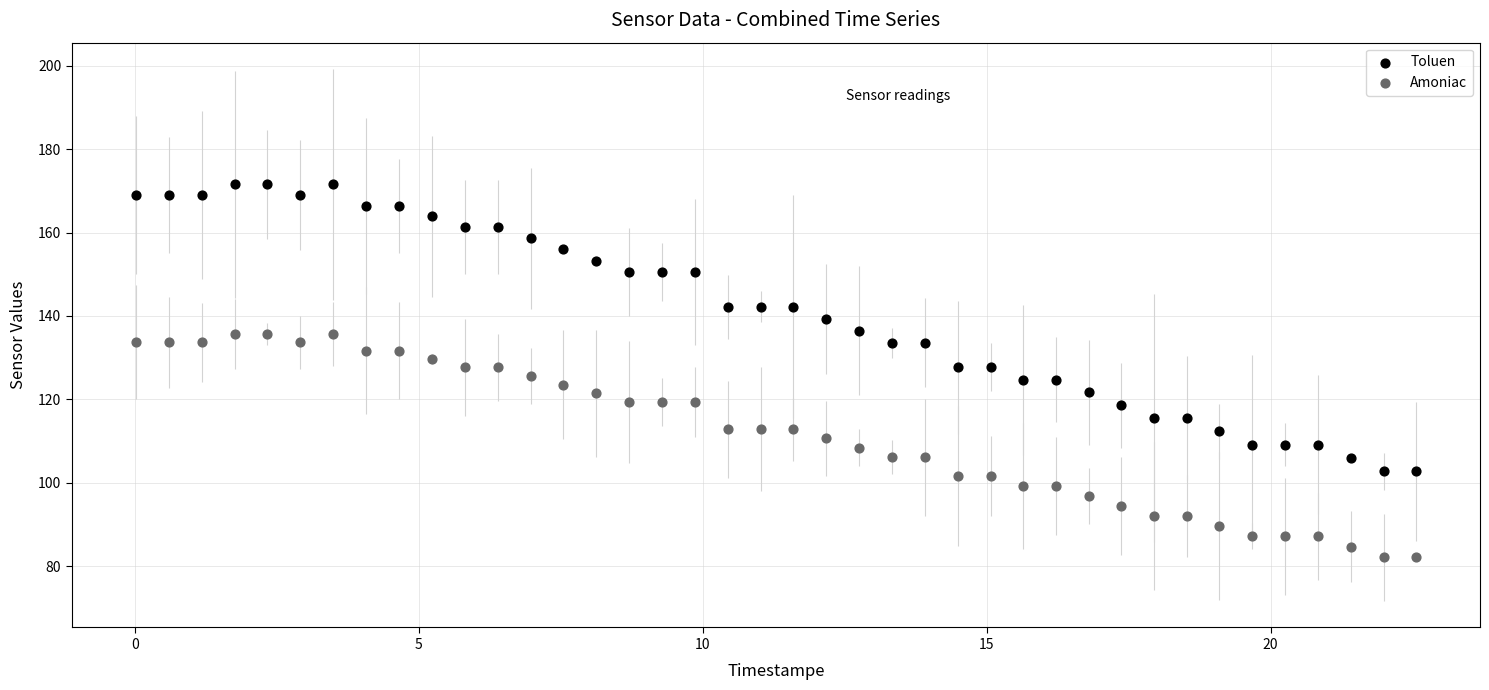

Which series reaches the maximum Y coordinate?

Toluen